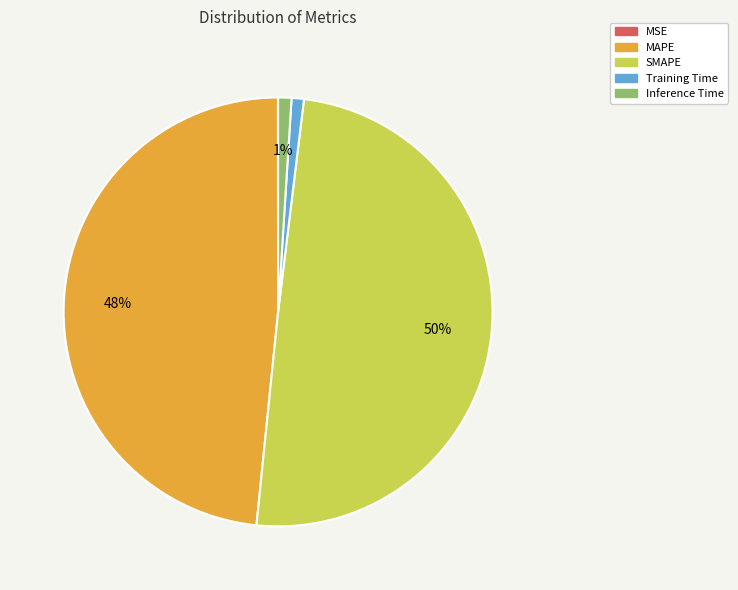

Is Inference Time the majority of the pie?

No